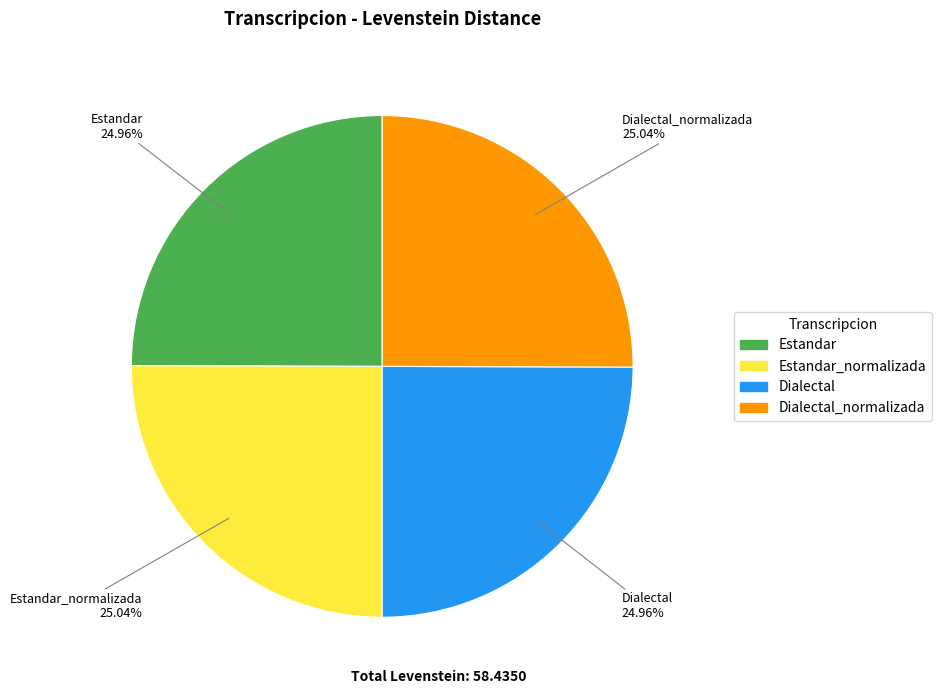

Is there any slice that represents more than half of the pie?

No